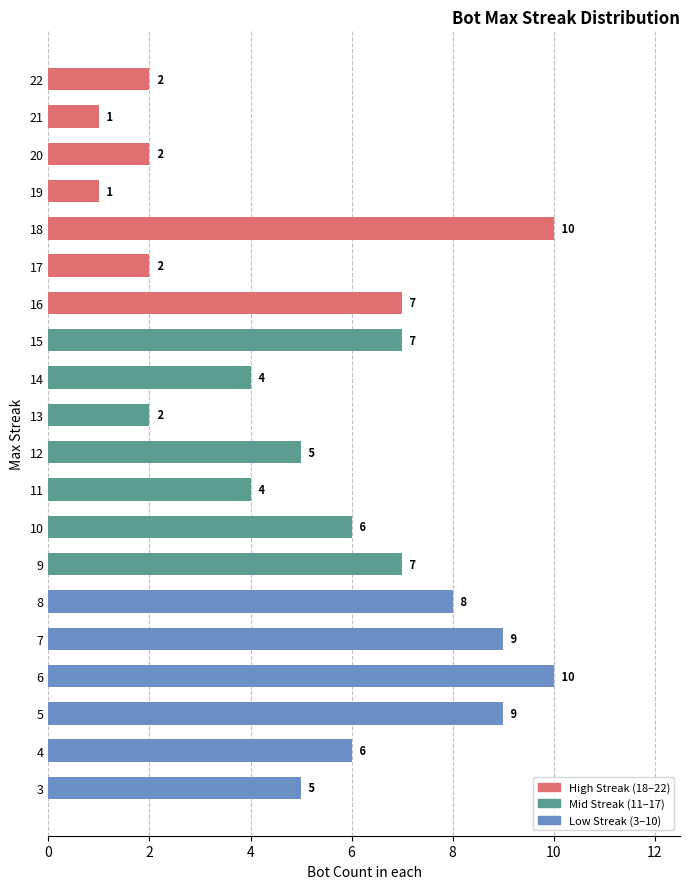

Does the chart contain any negative values?

No